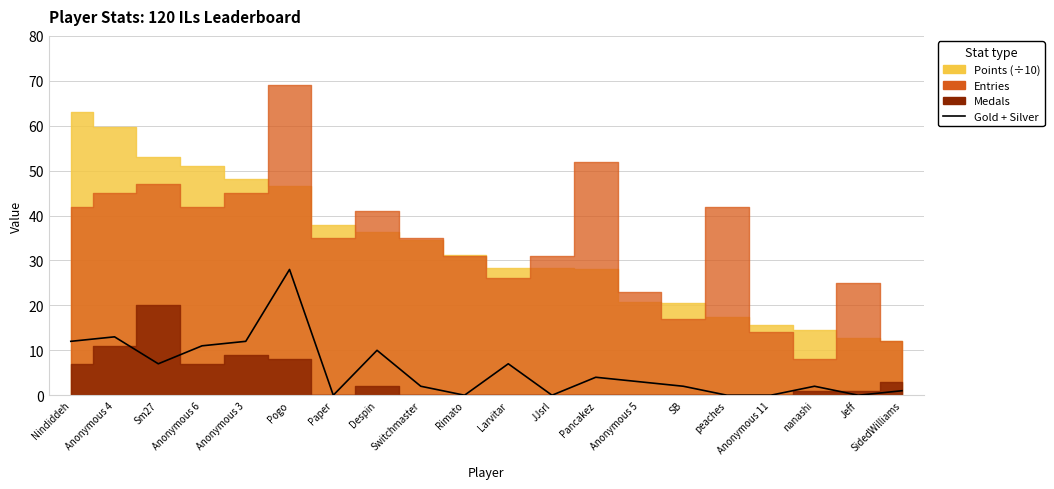

Between Despin and SidedWilliams, which is larger?

Despin